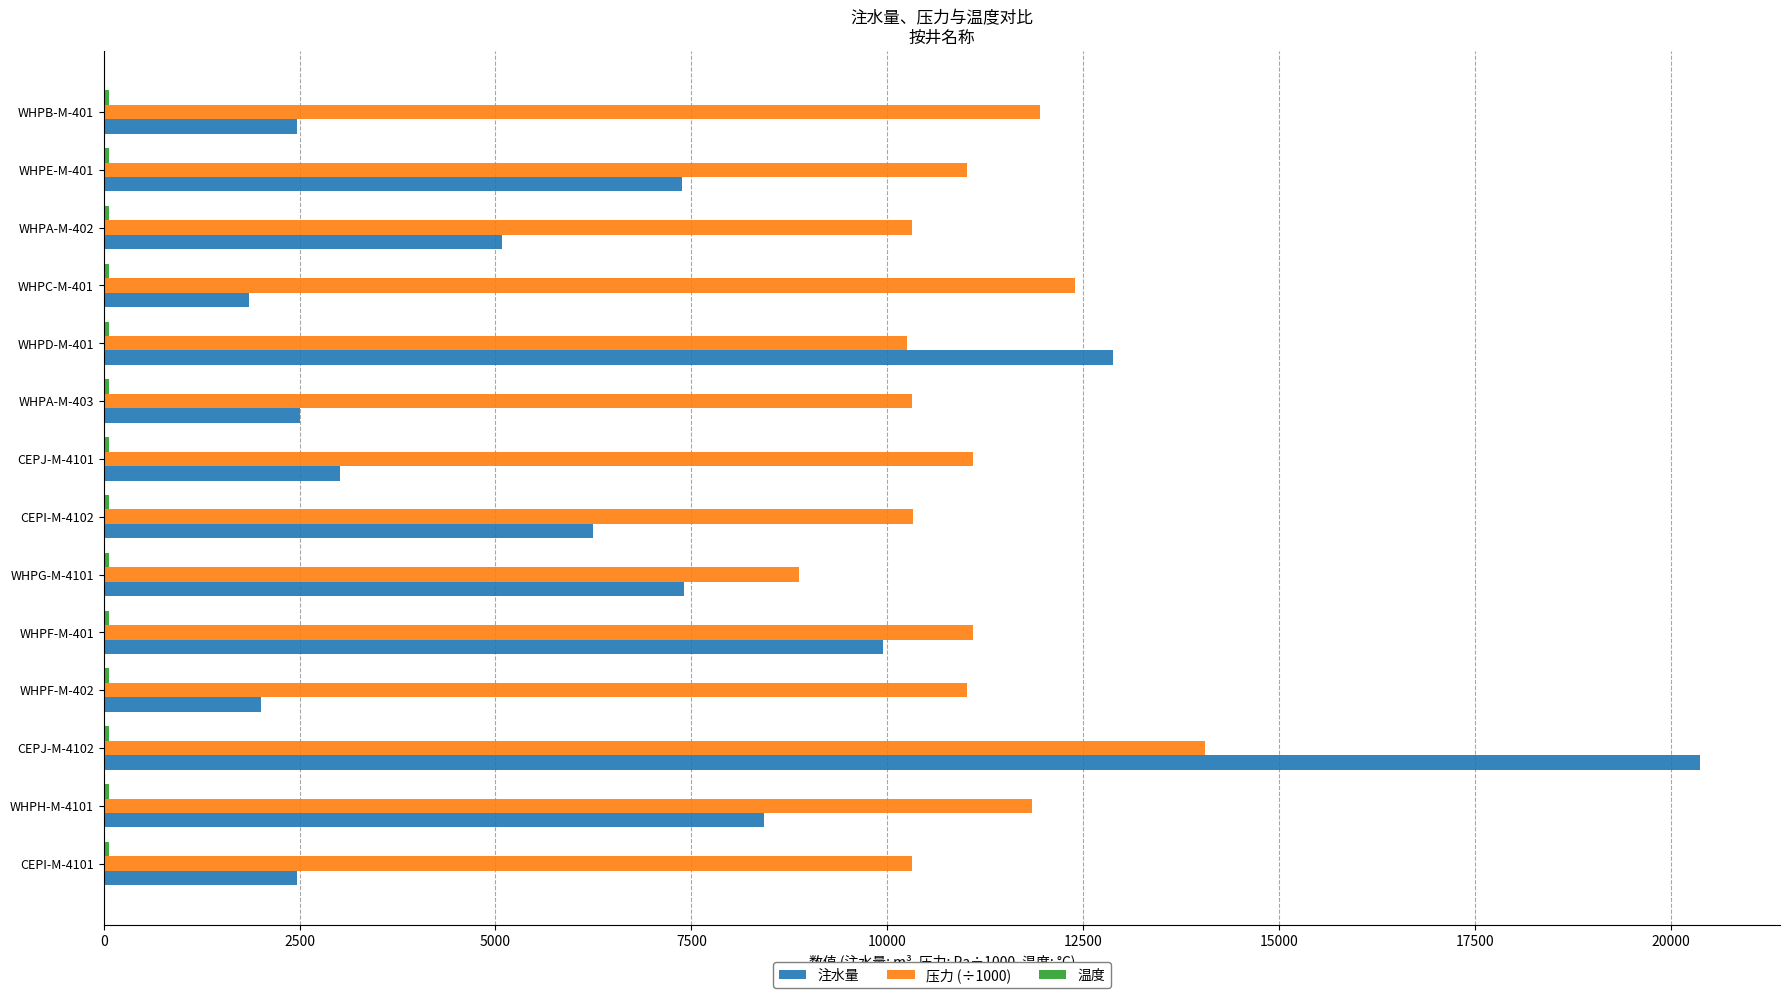

What is the difference between the maximum and minimum values in the 压力 (÷1000) series?

5184.0